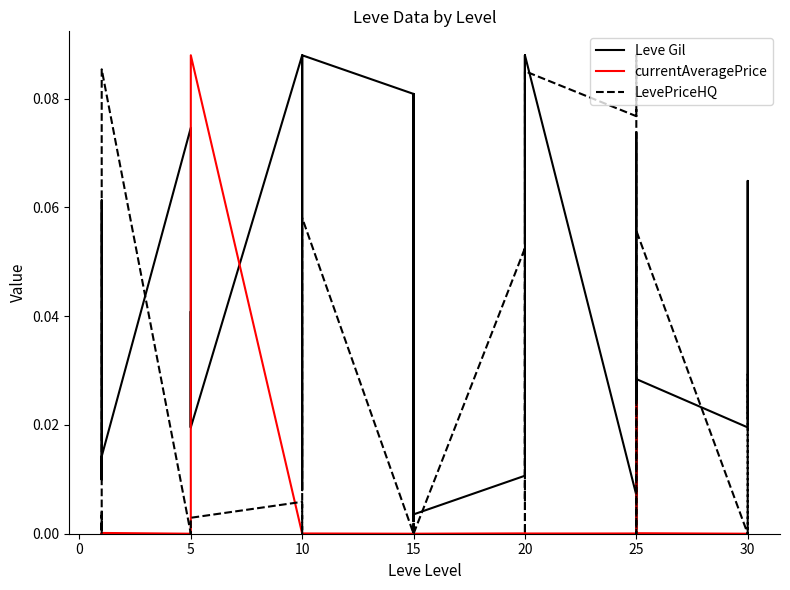

Which series changed the most between 10 and 15?

LevePriceHQ